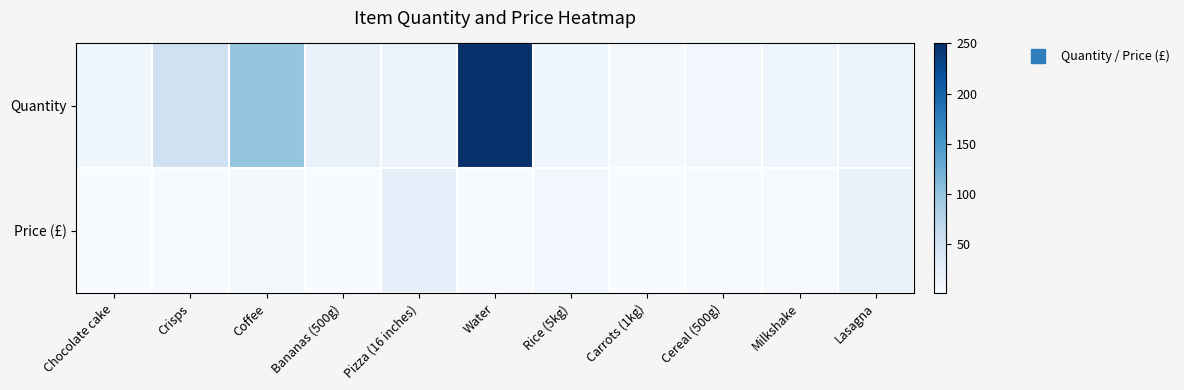

At which category is the sum across all series the highest?

Water